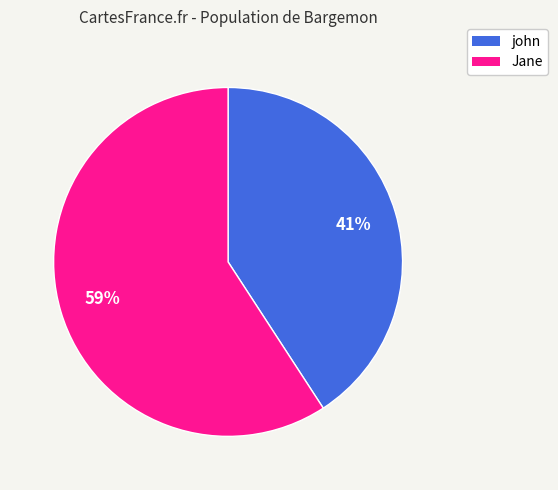

Is it true that Jane is 59% of the pie?

True